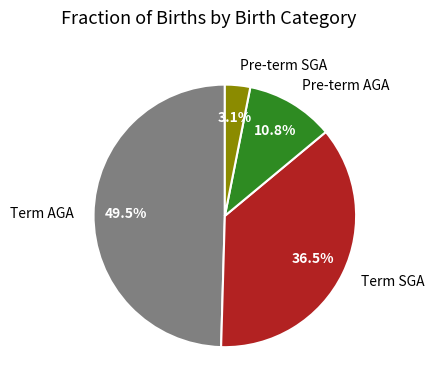

To the nearest percent, what is the difference between the largest and smallest slice percentages?

46%